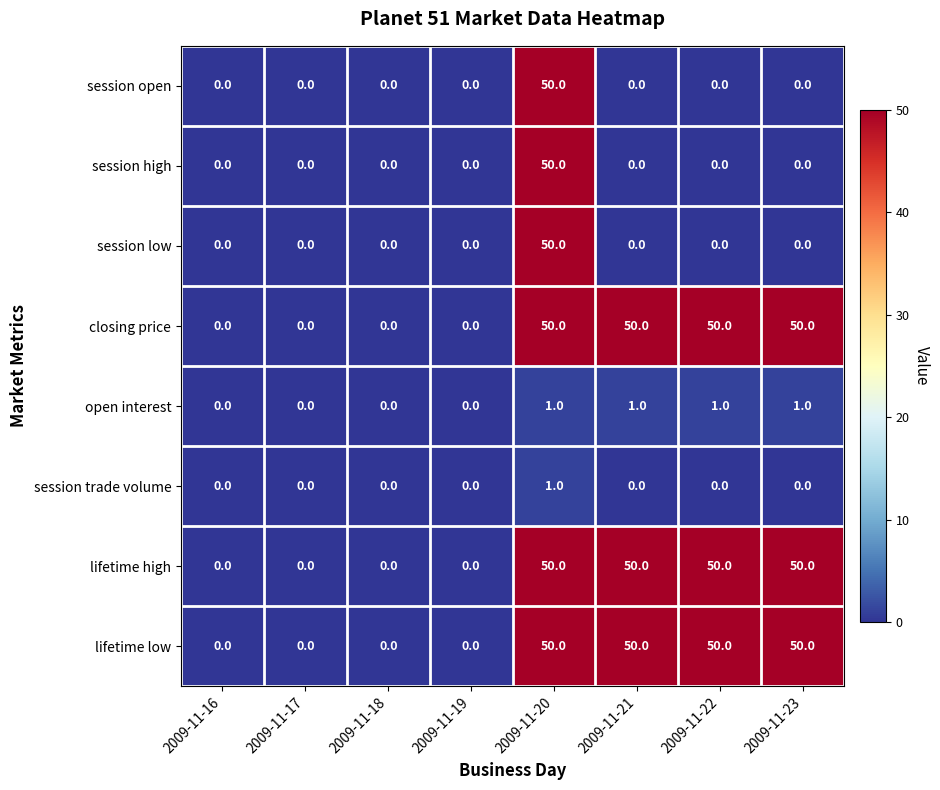

Read the closing price value at 2009-11-23.

50